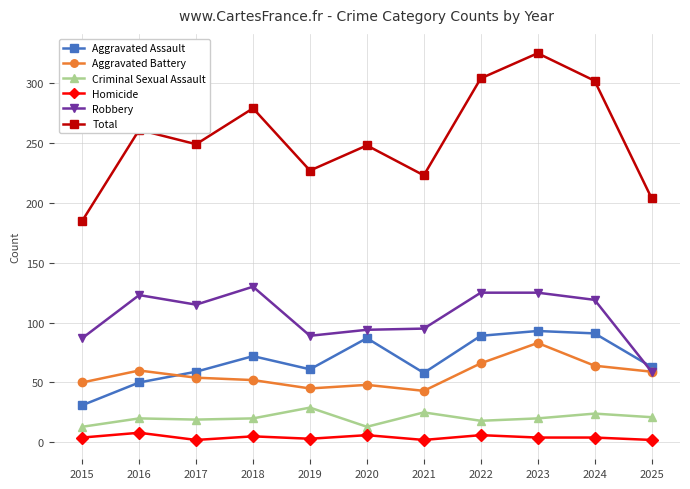

The Aggravated Assault series shows 49 at 2023. True or false?

False